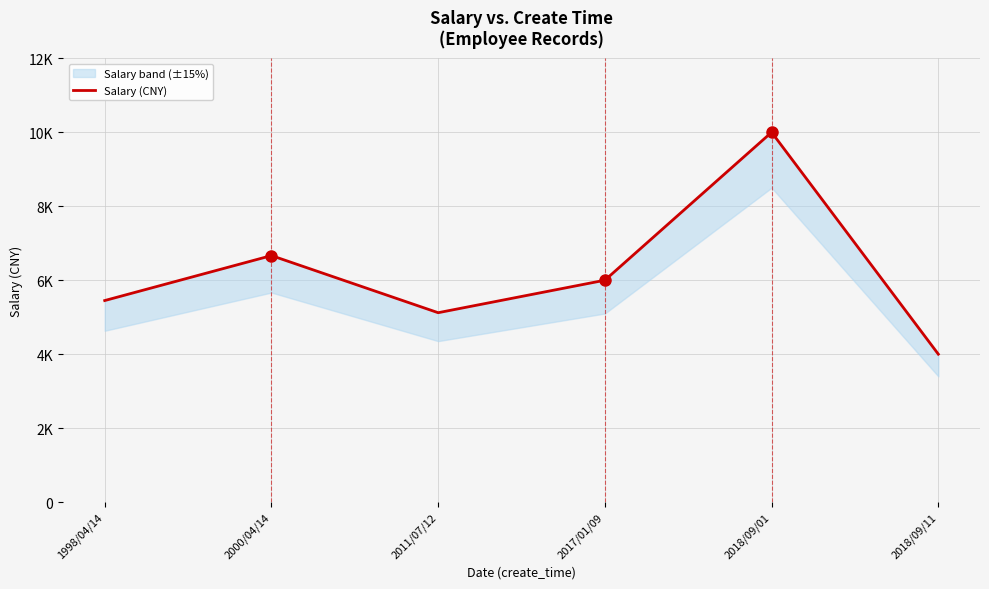

Reading left to right, what are all the values shown in this chart?

5450.0	6666.0	5121.3	6000.0	10000.0	4000.3